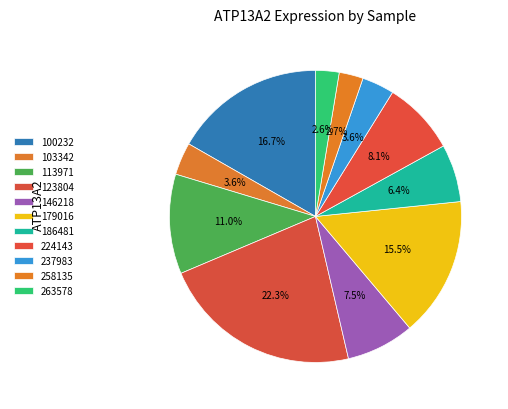

How much of the chart is everything except 113971?

89.0%